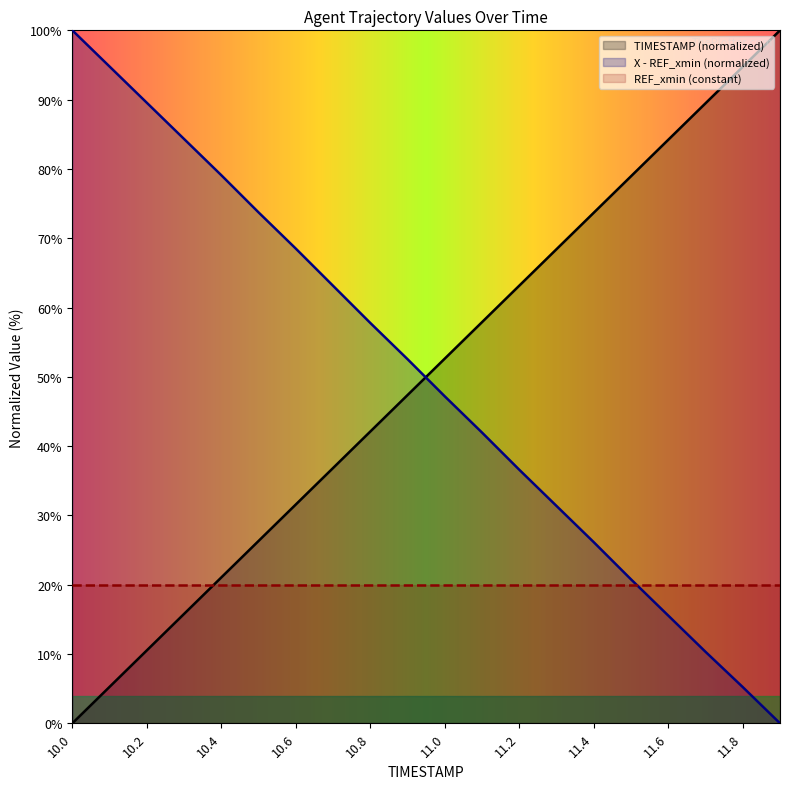

What is the difference between the TIMESTAMP values at 10.2 and 11.7?

78.9